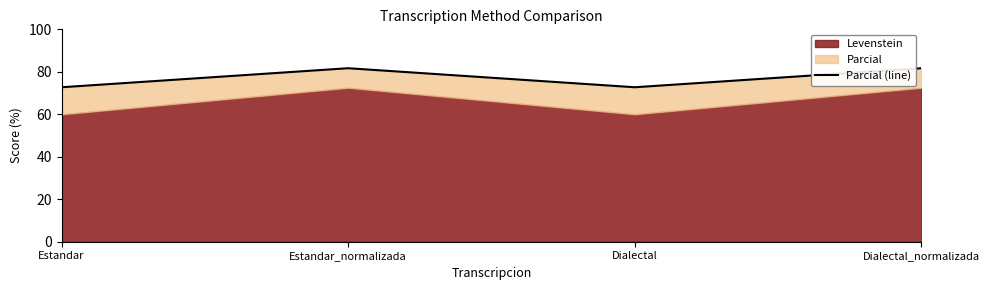

What is the sum of the values at Estandar and Estandar_normalizada?

154.4